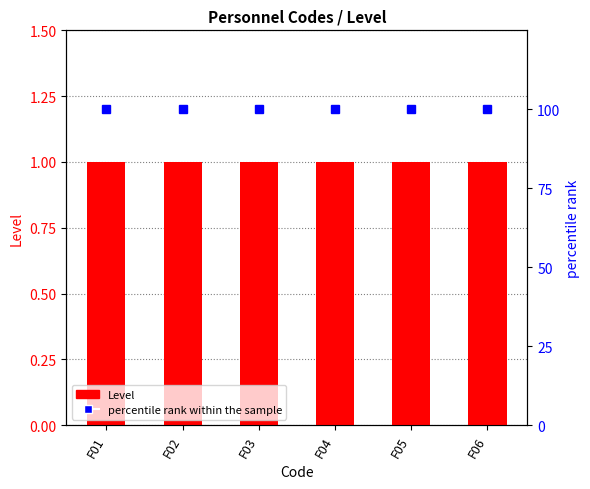

Which series changed the most between F01 and F02?

Level